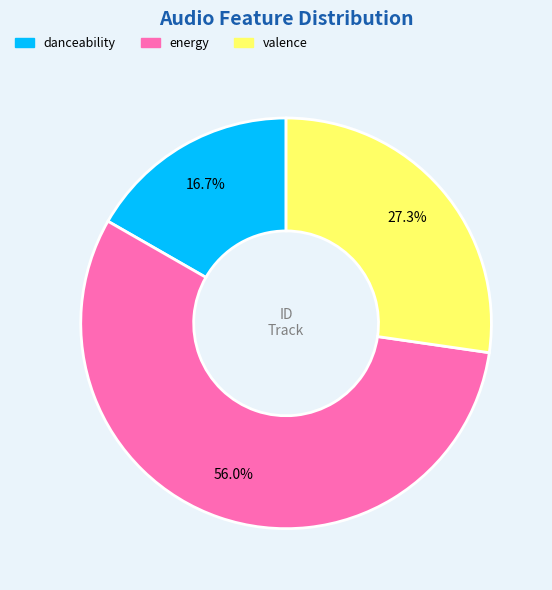

Which has a higher value, energy or danceability?

energy